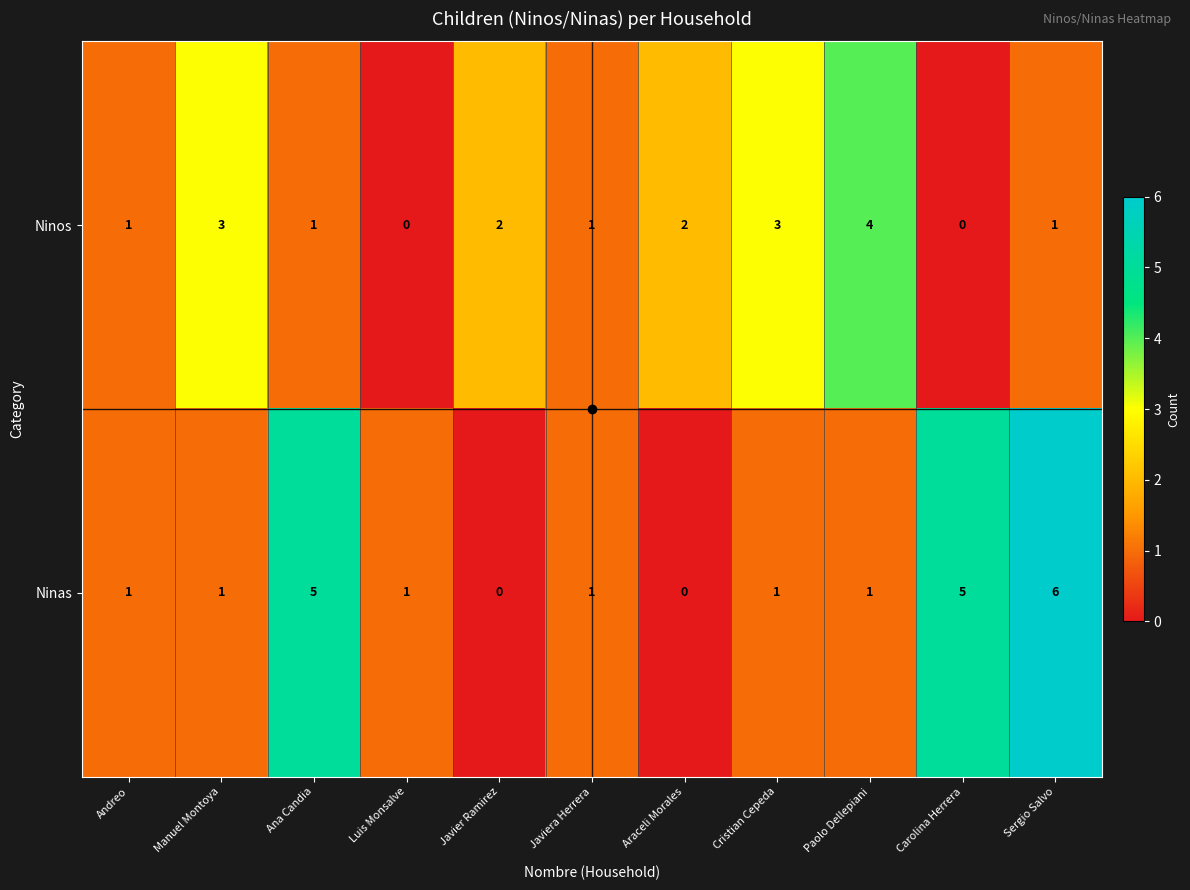

How many Ninas values are between 1 and 5?

8